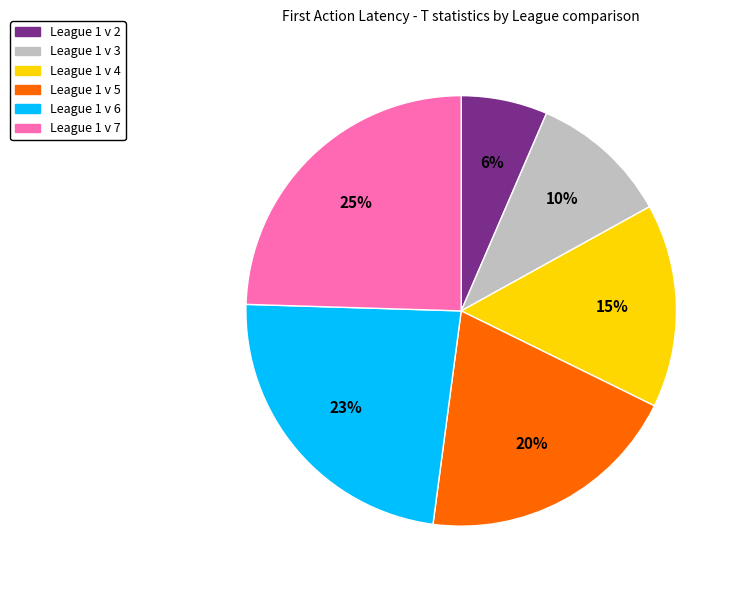

Which has a higher value, League 1 v 7 or League 1 v 5?

League 1 v 7